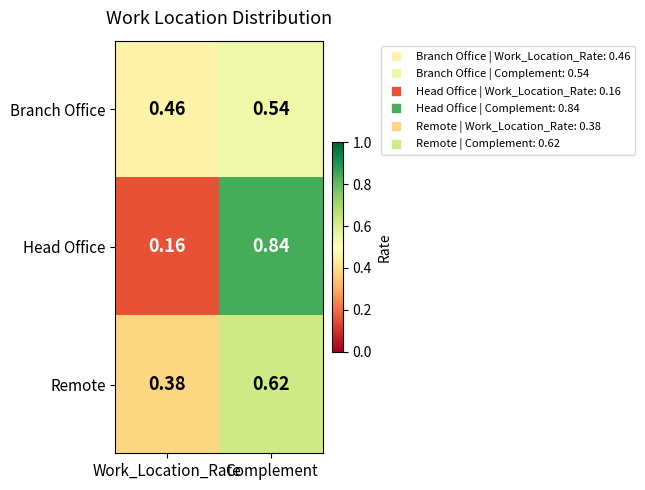

How many distinct data groups are displayed?

3